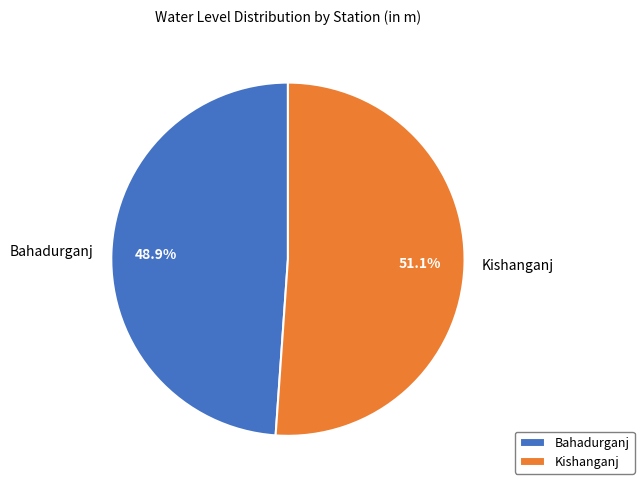

True or false: Kishanganj accounts for 66% of the total.

False